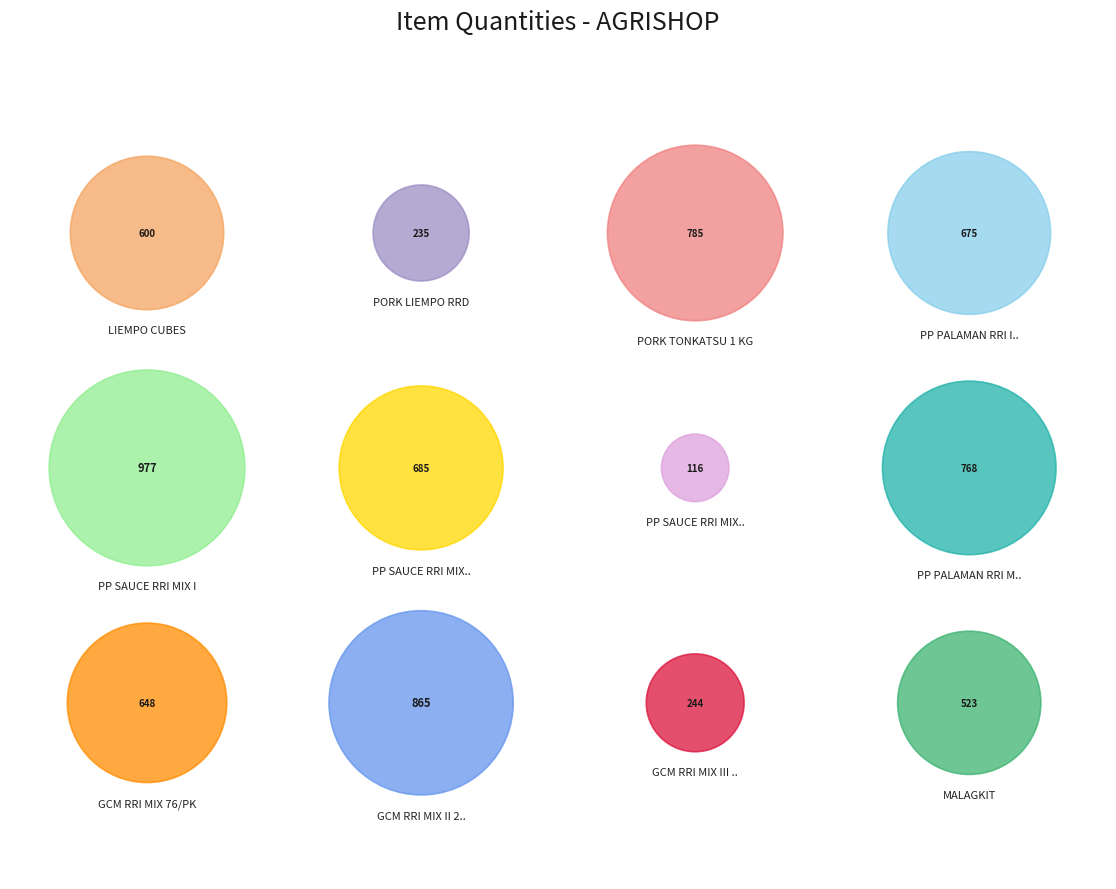

What percentage is NOT represented by MALAGKIT?

92.7%